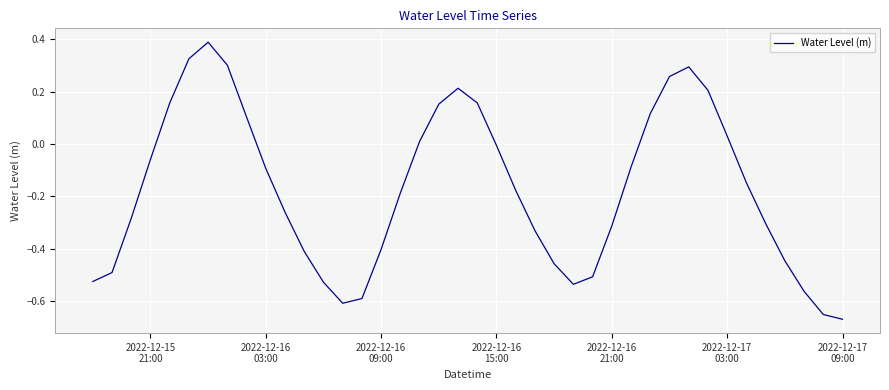

What is the greatest value displayed?

0.4